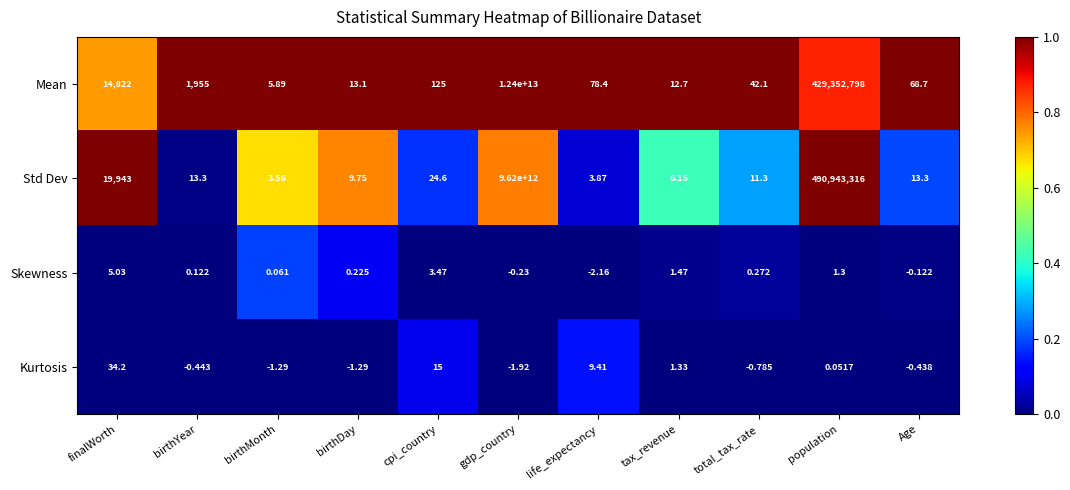

Count the number of data series in this chart.

4